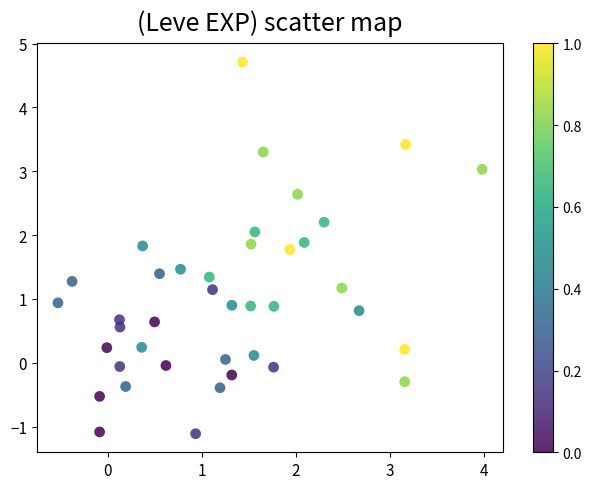

What is the range of Y values (max minus min)?

5.8